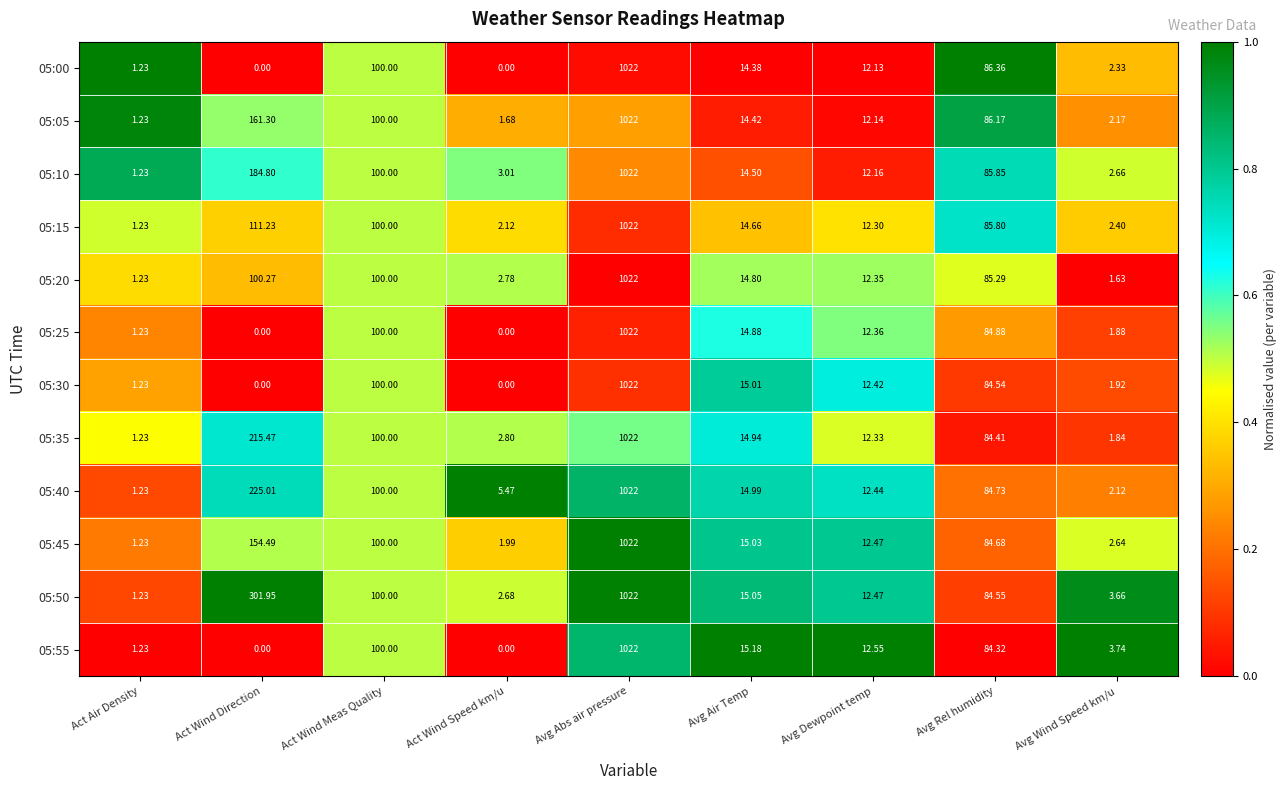

Which series has the largest total across all categories?

05:50